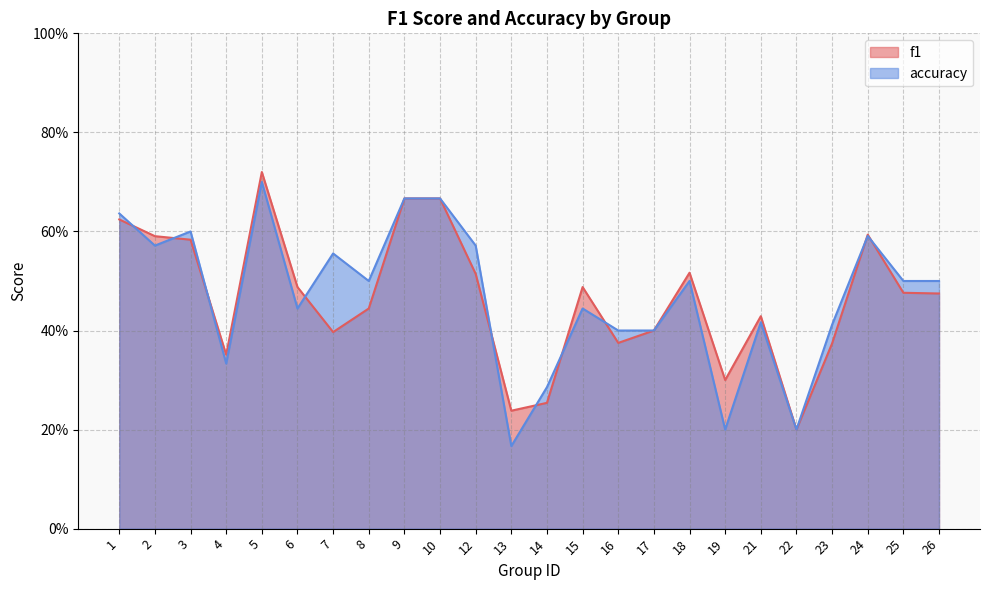

What is the sum of the f1 values at 26 and 24?

1.1